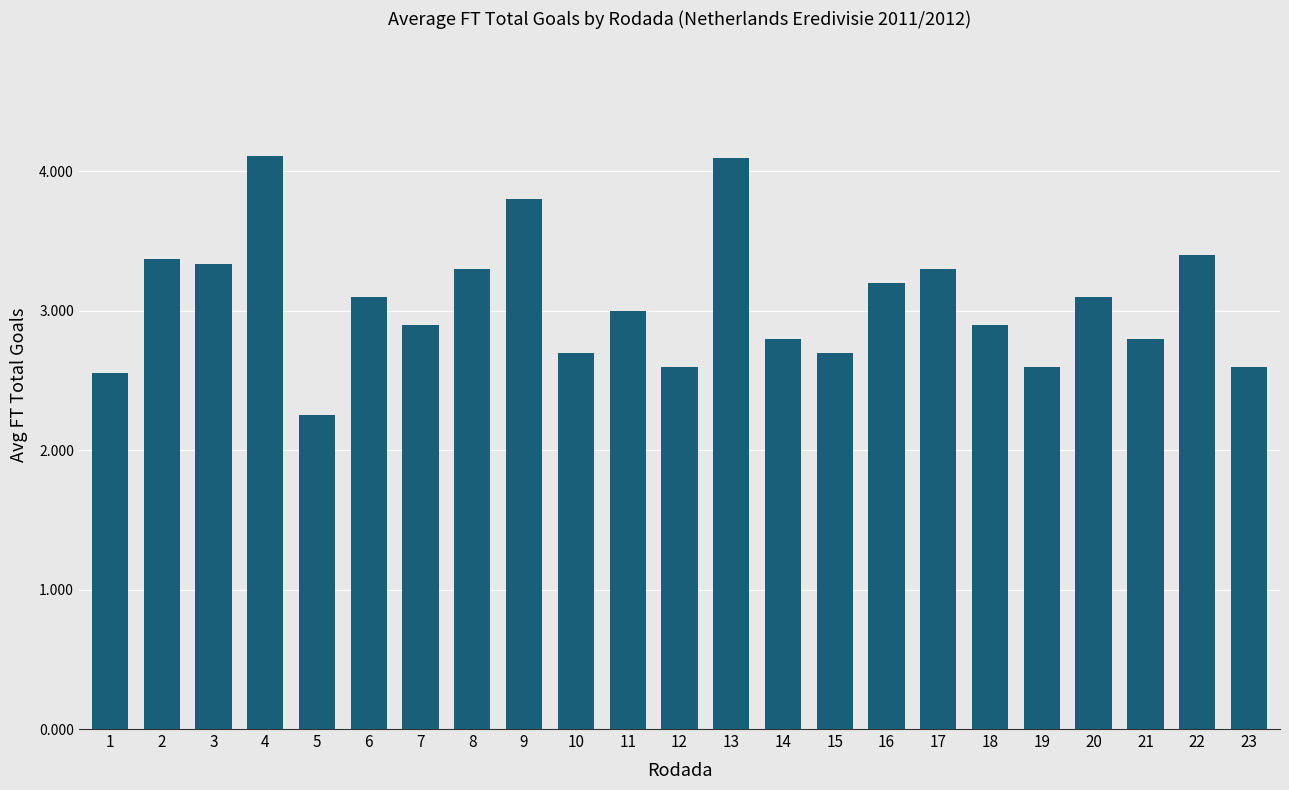

At which category does the chart reach its minimum across all series?

5